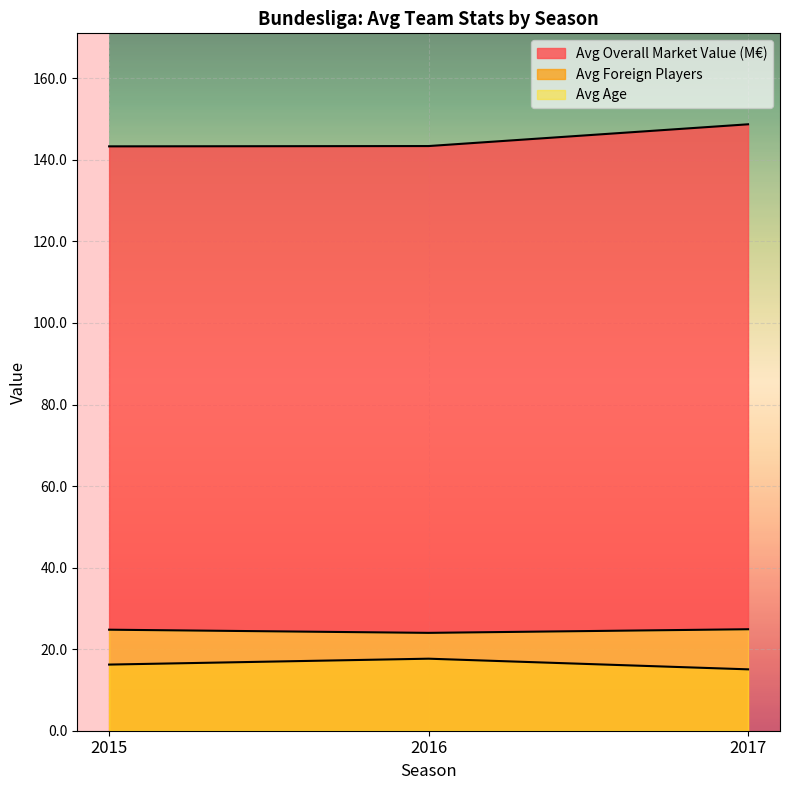

What is the value of the Avg Market Value (M€) point at the 3rd from the left?

148.7